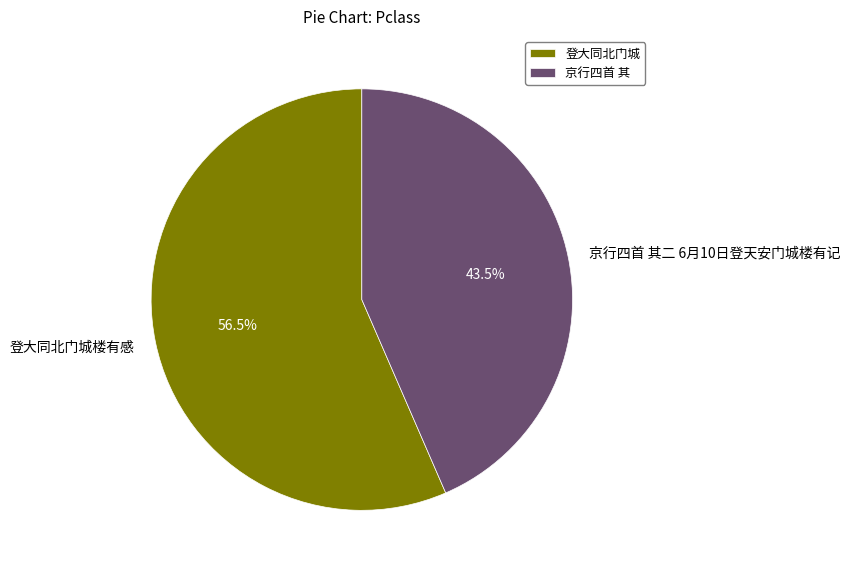

Which slice is the smallest?

京行四首 其二 6月10日登天安门城楼有记